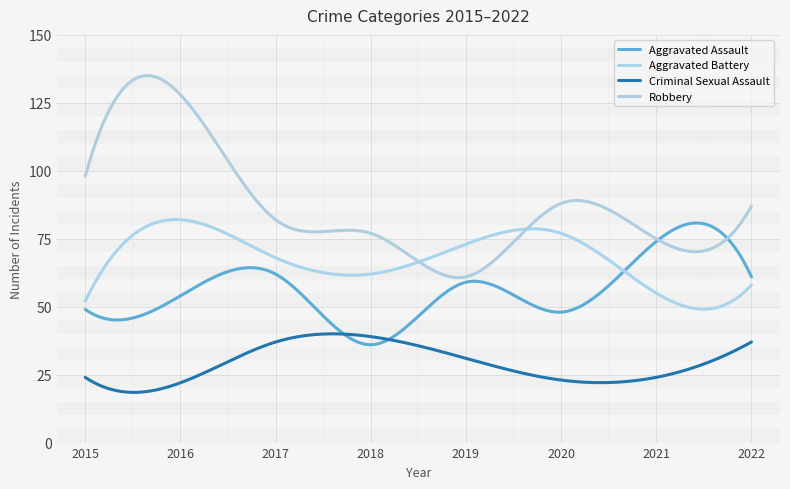

Does the chart display data point markers on the line(s)?

No